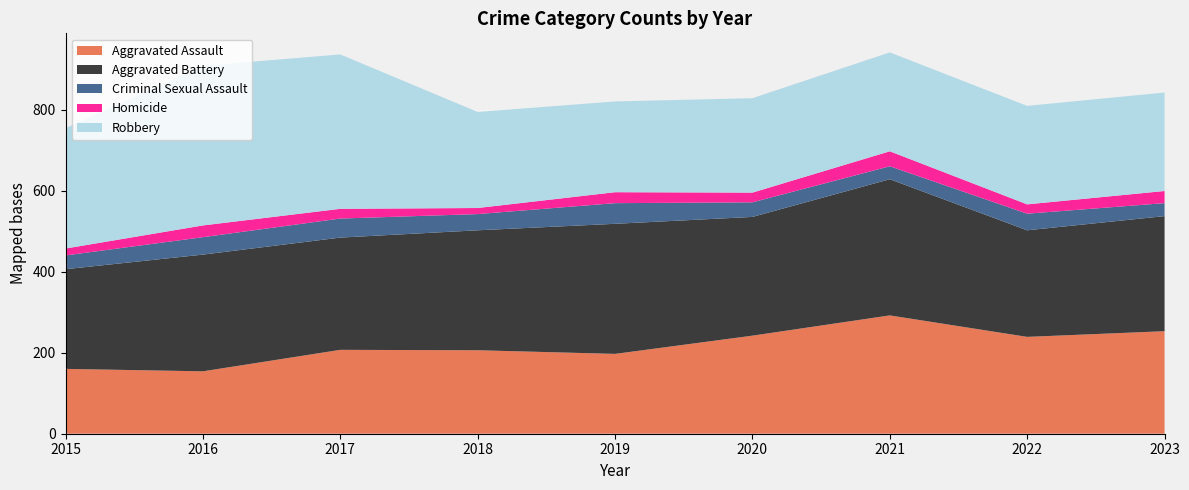

Reading right to left, transcribe all the data shown in this chart.

Aggravated Assault: 253	239	292	242	197	206	207	154	160
Aggravated Battery: 284	263	336	293	321	296	277	288	246
Criminal Sexual Assault: 32	41	32	36	51	40	47	43	34
Homicide: 30	23	37	24	27	15	24	29	17
Robbery: 243	243	244	233	224	237	381	394	297